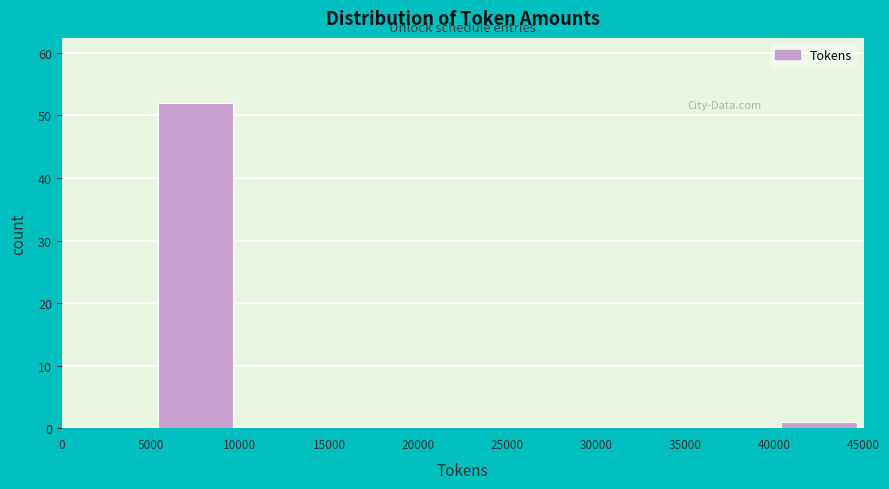

Reading left to right, list every bar in this chart as the range it spans on the x-axis followed by its height. The values are not printed on the chart, so give them approximately, as read against the axis.

0 to 5000: 0
5000 to 10000: 52
10000 to 15000: 0
15000 to 20000: 0
20000 to 25000: 0
25000 to 30000: 0
30000 to 35000: 0
35000 to 40000: 0
40000 to 45000: 1